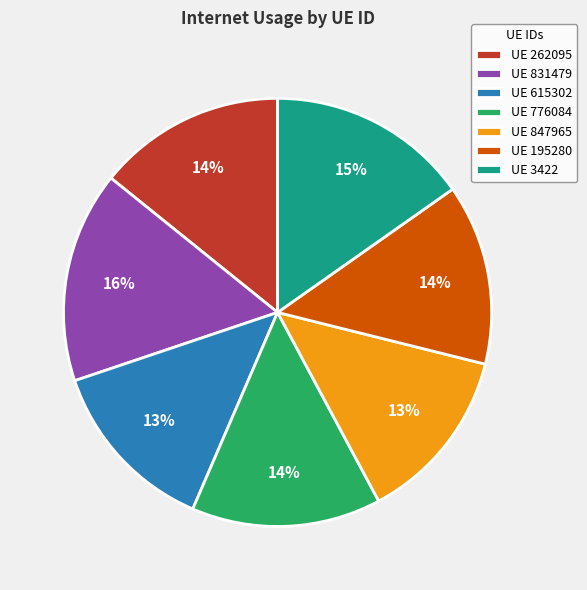

Combined, do UE 615302 and UE 831479 account for over 50%?

No